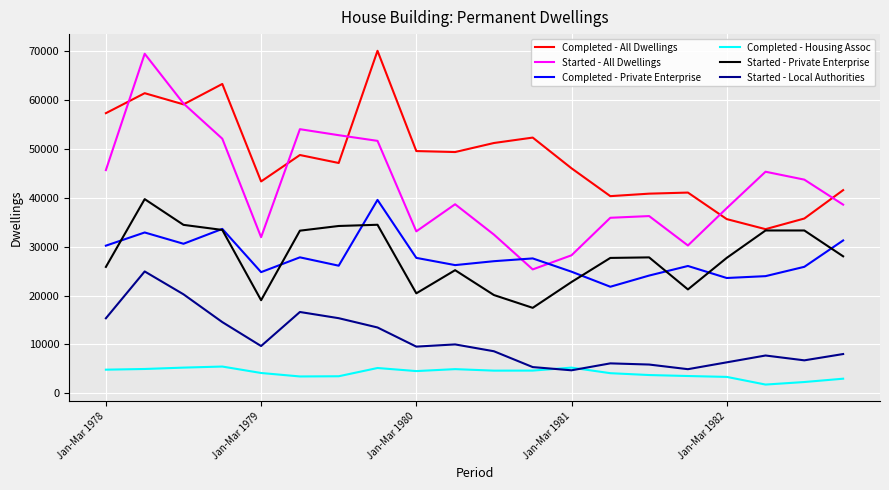

What is the difference between the maximum and second lowest values in the Completed - Housing Assoc series?

3170